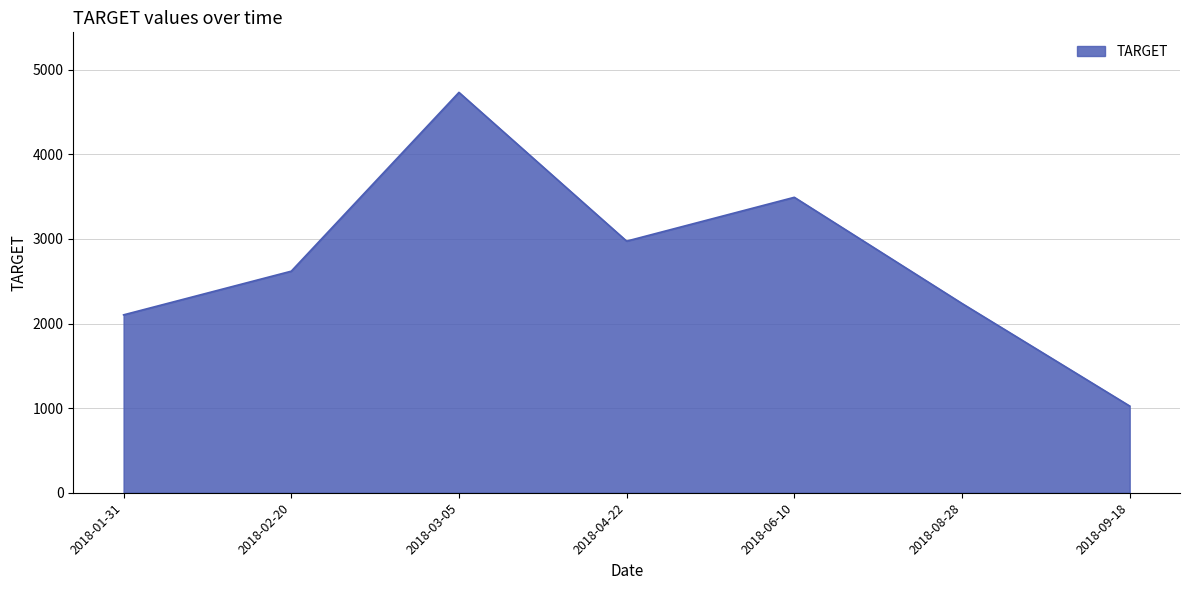

Where is the data nearest to the value 2878?

2018-04-22